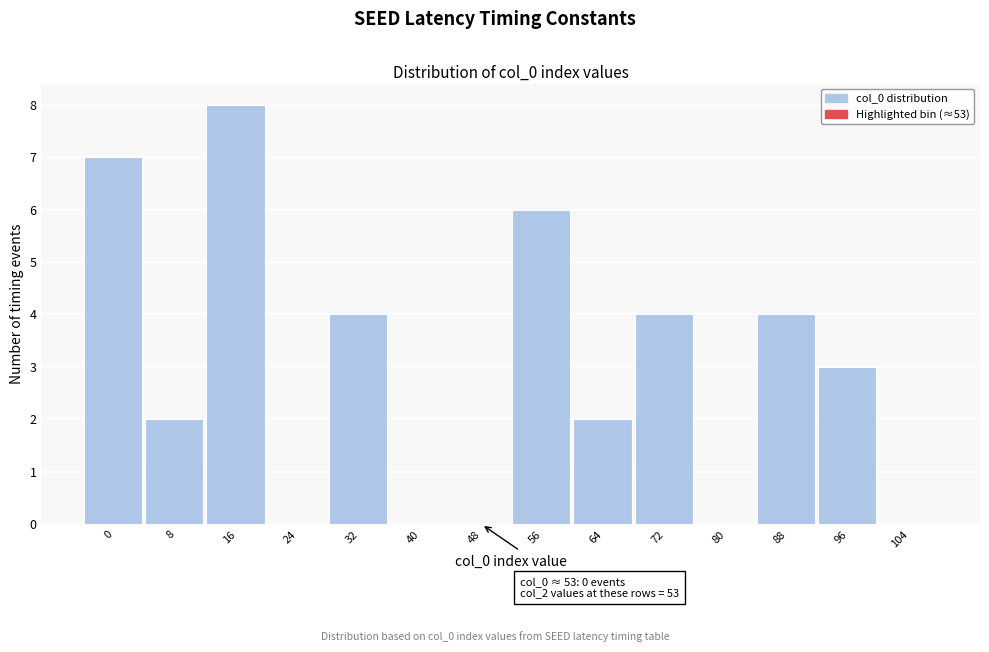

Reading right to left, list all the values displayed in this chart.

104=0	96=3	88=4	80=0	72=4	64=2	56=6	48=0	40=0	32=4	24=0	16=8	8=2	0=7